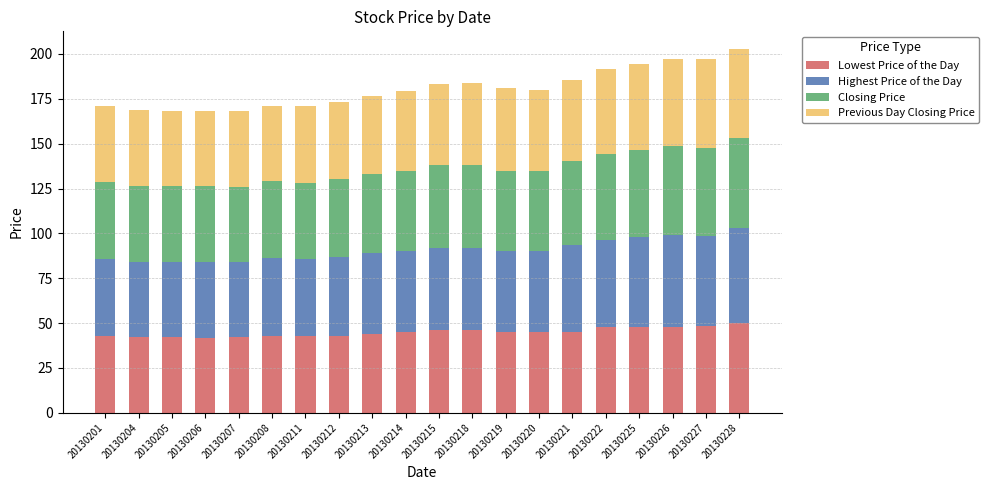

True or false: Lowest Price of the Day has a value of 28.8 at 20130219.

False